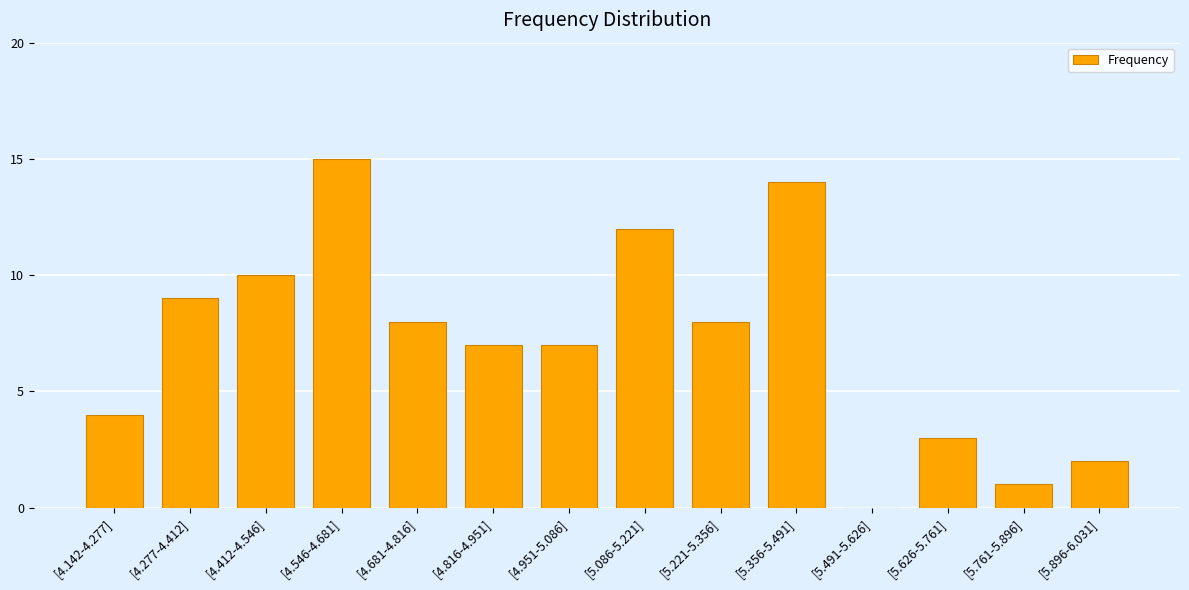

Which category has the highest value across all series?

[4.546-4.681]